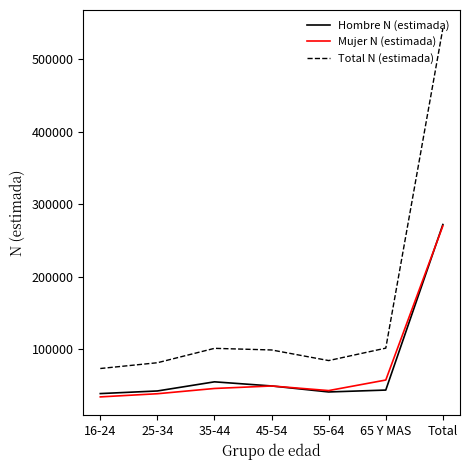

Between 35-44 and Total, which series saw the biggest shift?

Total N (estimada)